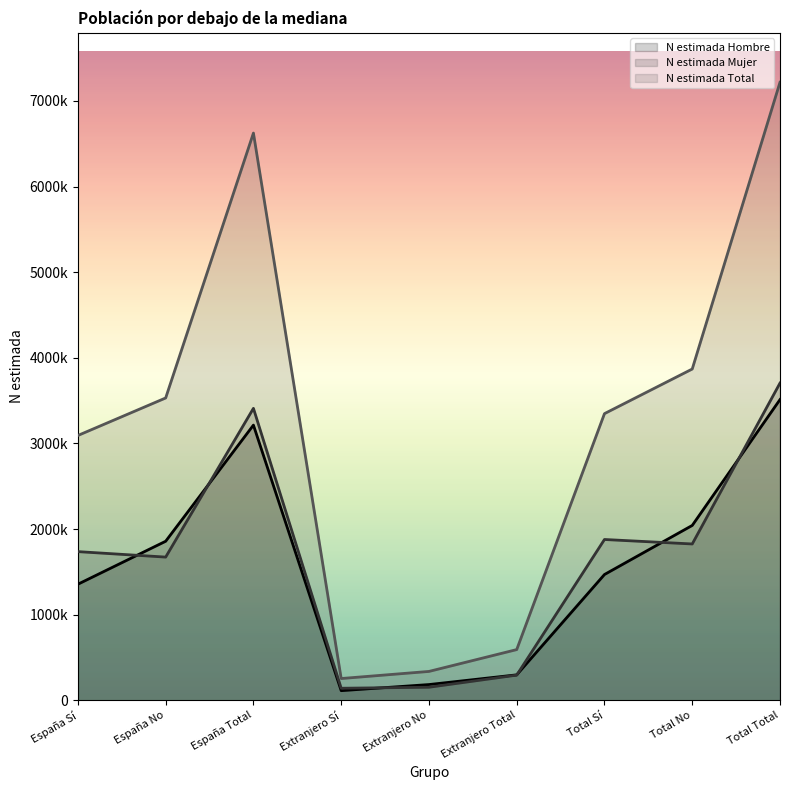

List the series in order of their peak value, highest first.

N estimada Total, N estimada Mujer, N estimada Hombre